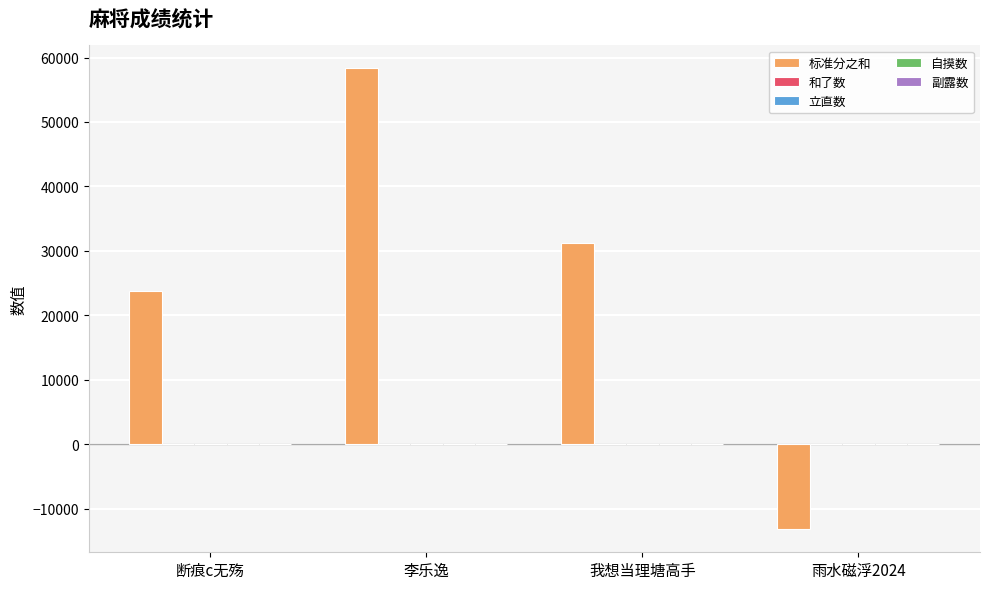

The 标准分之和 series shows 18281 at 李乐逸. True or false?

False